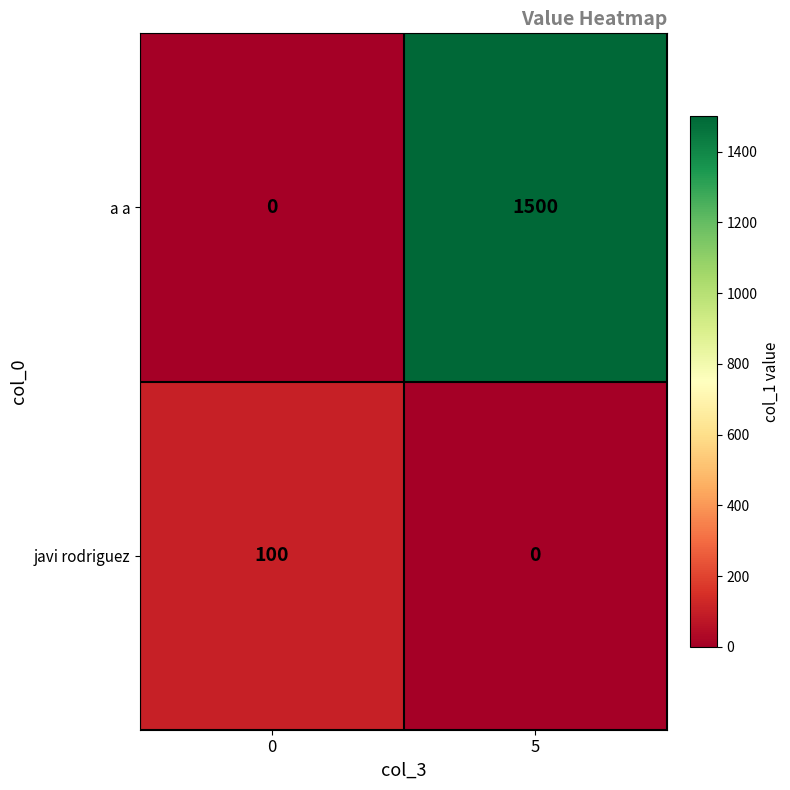

What is the total value across all series at 0?

100